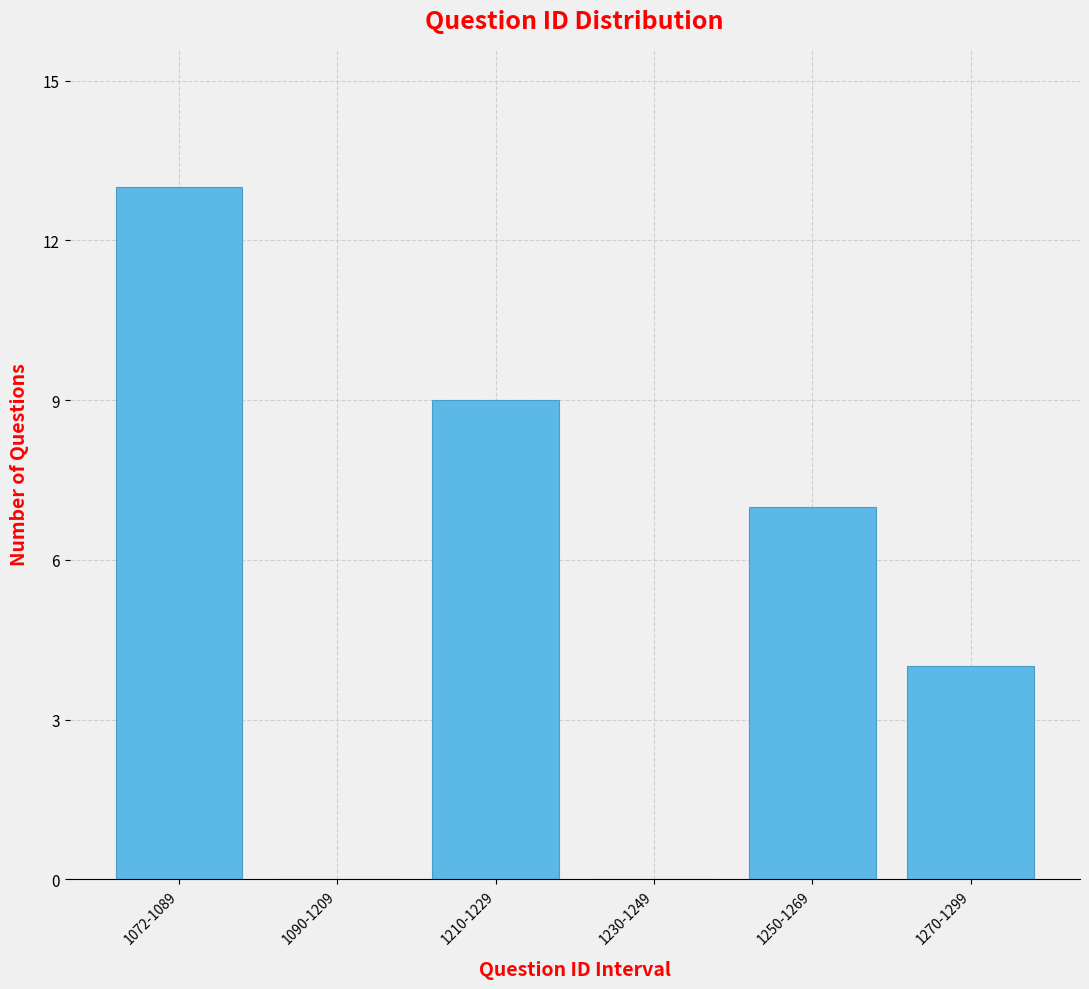

Reading left to right, transcribe all the data shown in this chart.

1072-1089=13	1090-1209=0	1210-1229=9	1230-1249=0	1250-1269=7	1270-1299=4